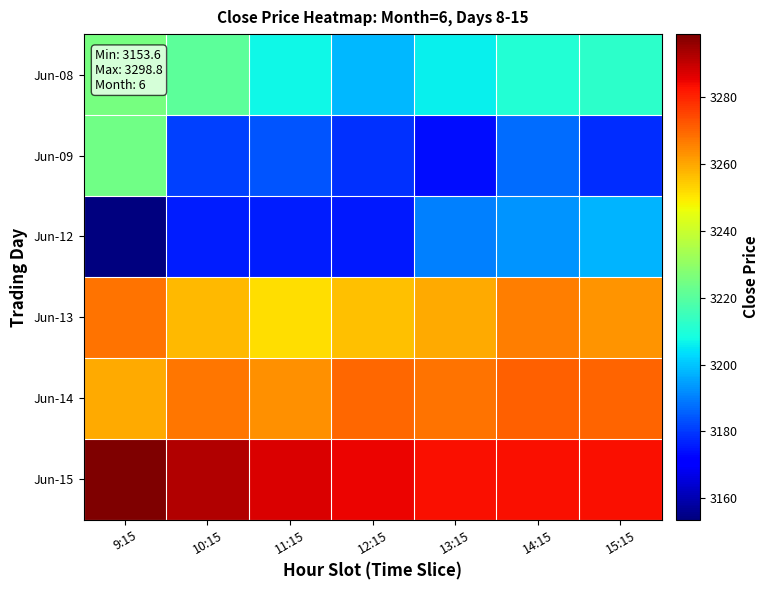

How many distinct data groups are displayed?

6